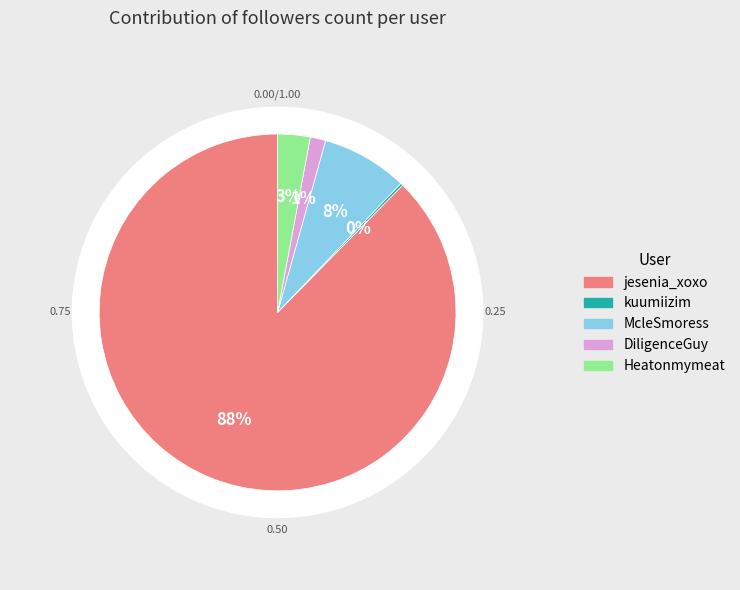

Which slice is the smallest?

kuumiizim